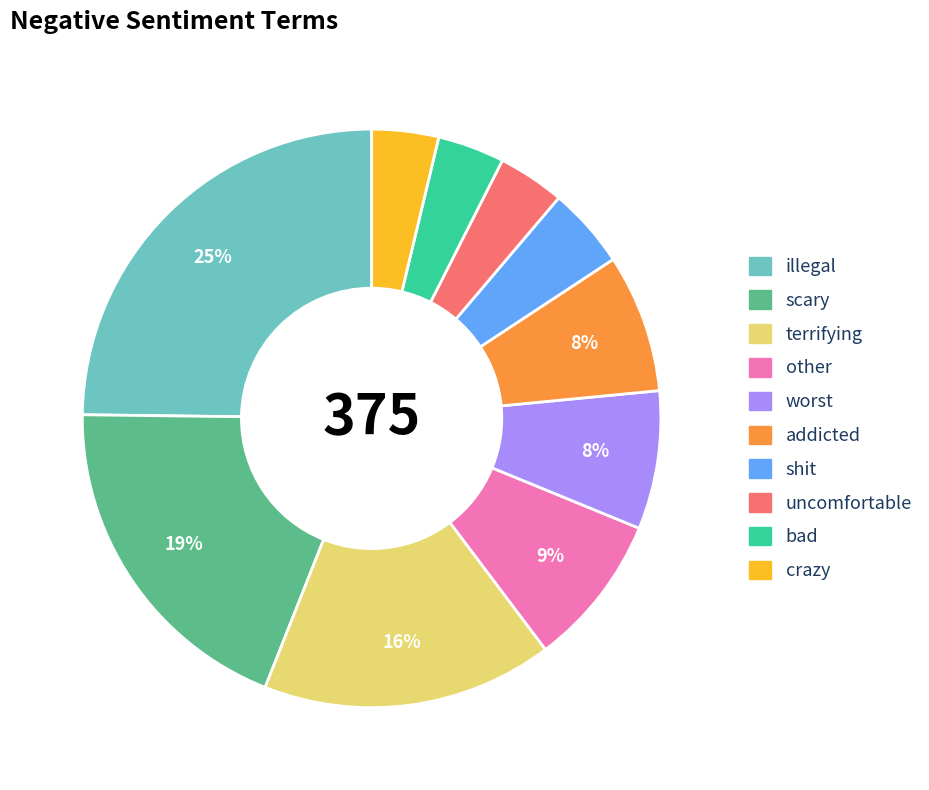

Approximately how many times larger is the value at addicted compared to other?

0.9